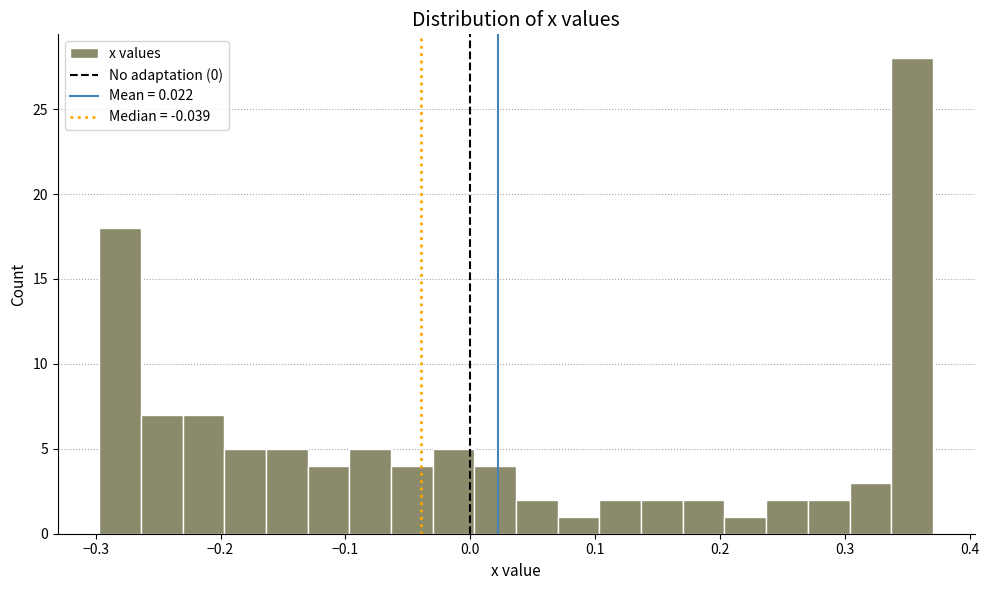

Around what value on the x-axis is the tallest bar? Give the approximate position of its centre, as read against the axis.

0.35